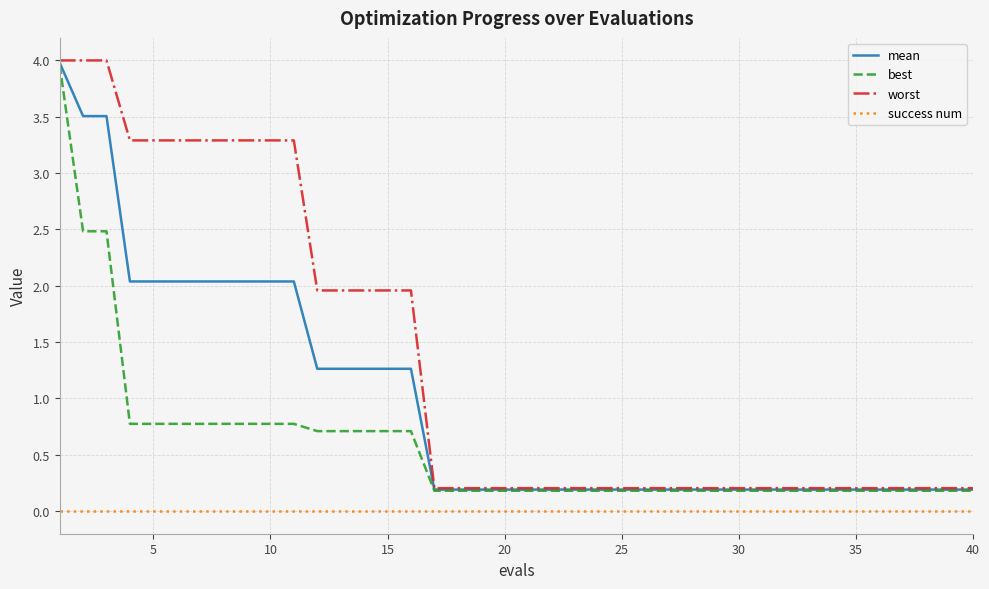

What is the difference between the maximum and minimum values in the best series?

3.8